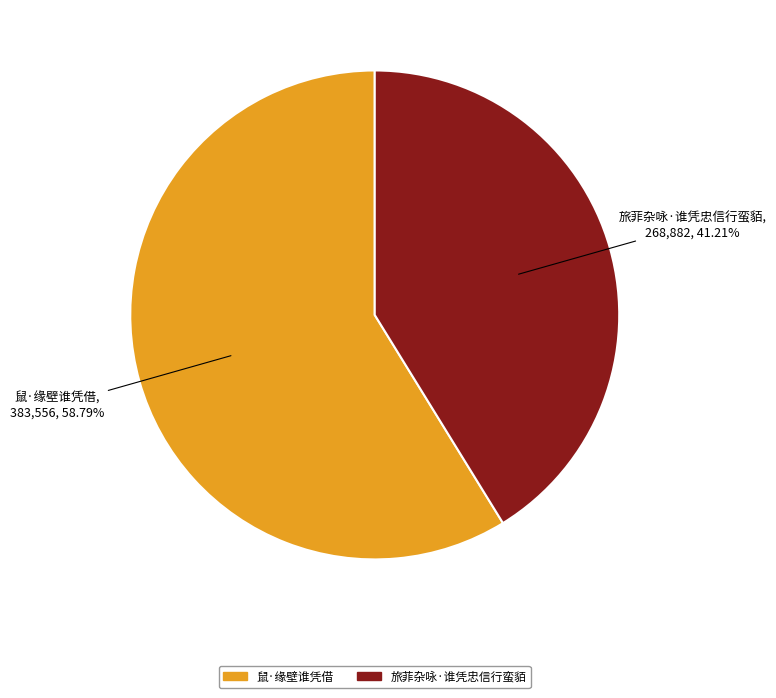

True or false: 鼠·缘壁谁凭借 accounts for 67% of the total.

False